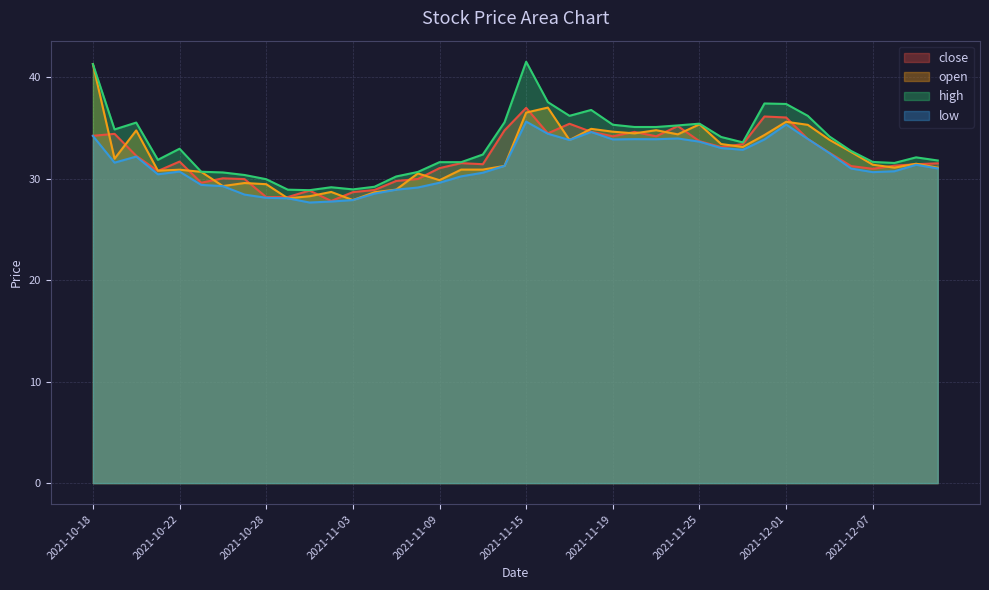

Between 2021-10-19 and 2021-11-23, which series saw the biggest shift?

open